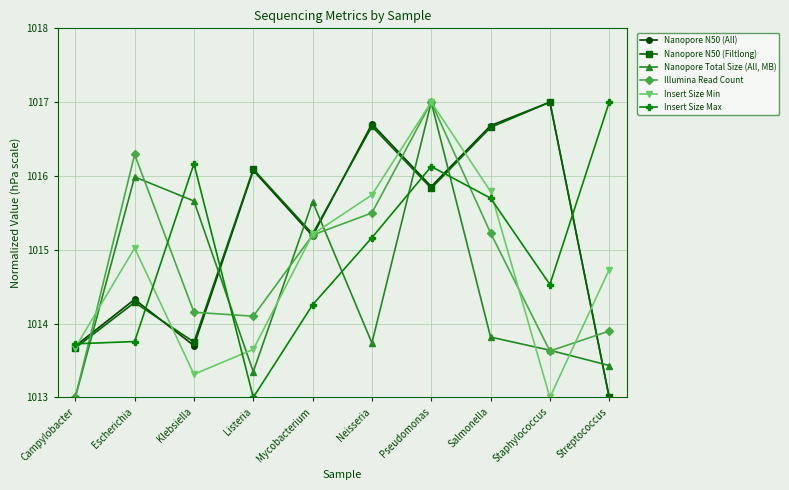

True or false: Illumina Read Count has more than 1 points higher than both neighbors.

True